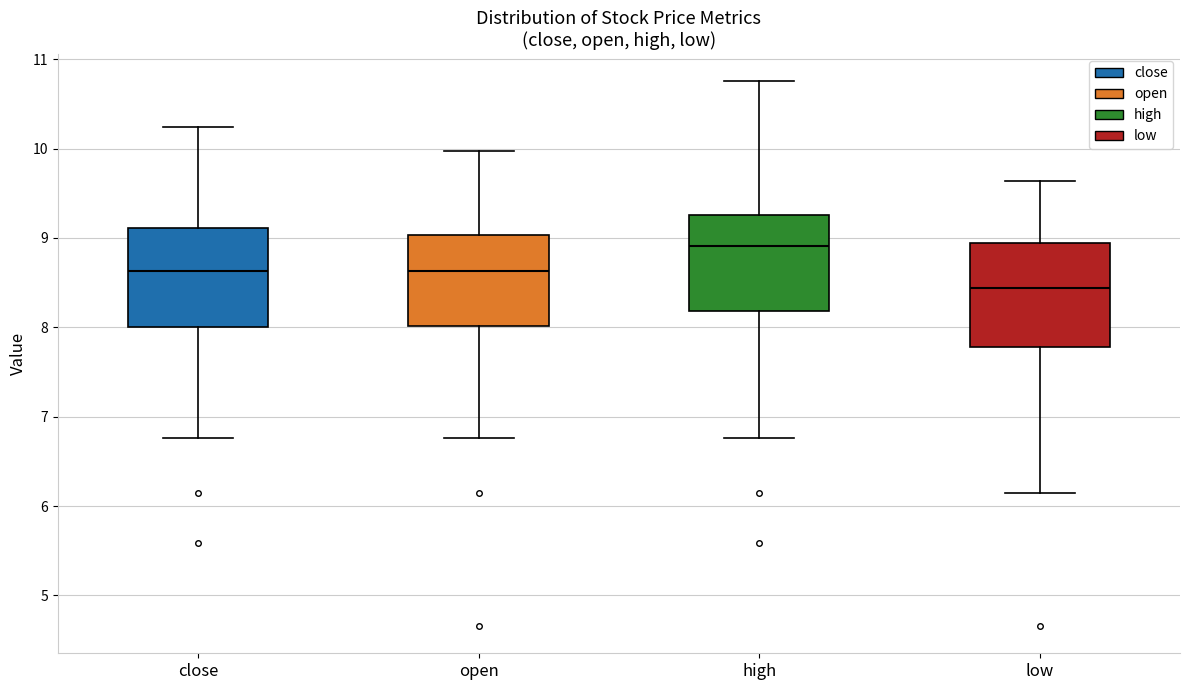

Where is the lower edge of the box for low on the y-axis? The values are not printed on the chart, so give them approximately, as read against the axis.

7.8